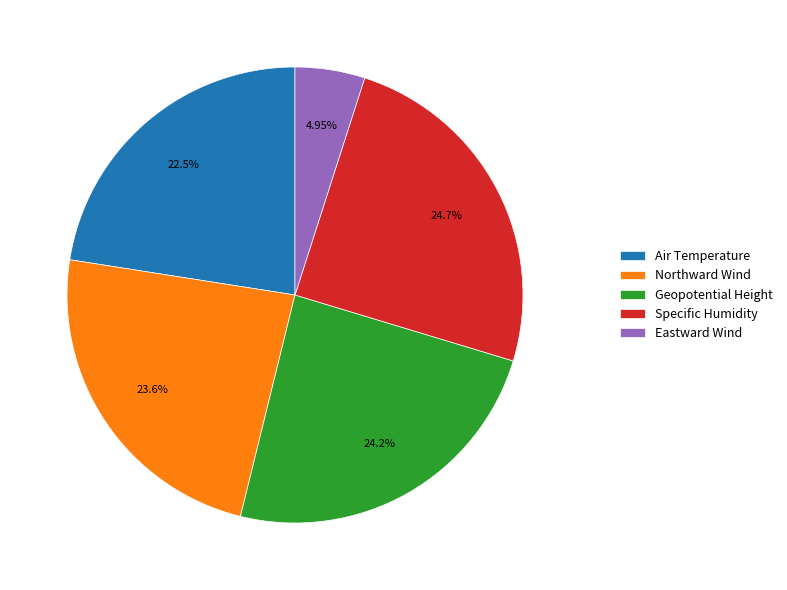

To the nearest percent, what percentage of the pie is Air Temperature?

23%